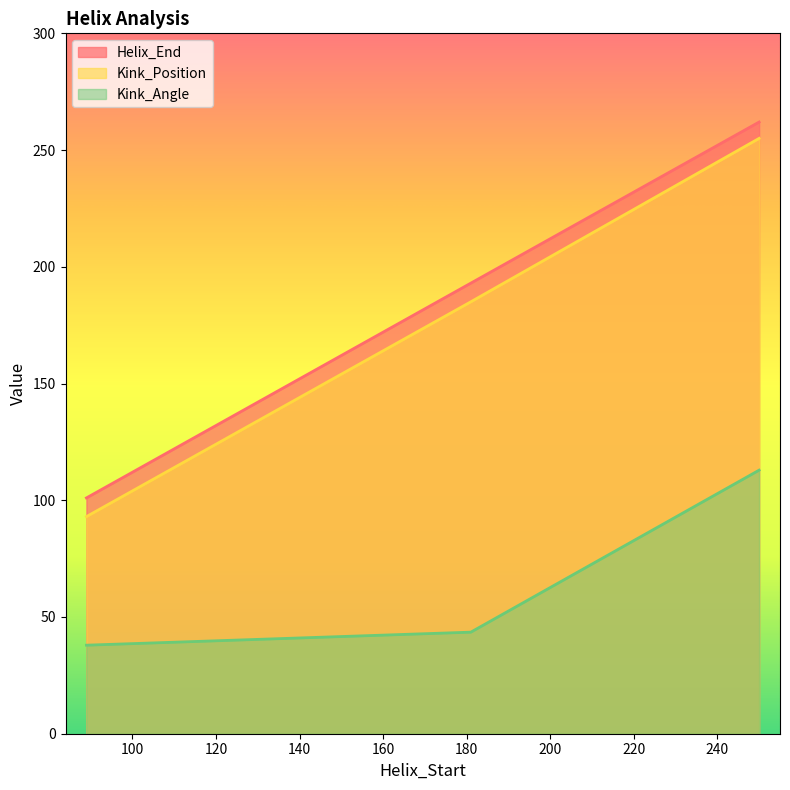

Rank the series at 89 from highest to lowest value.

Helix_End, Kink_Position, Kink_Angle